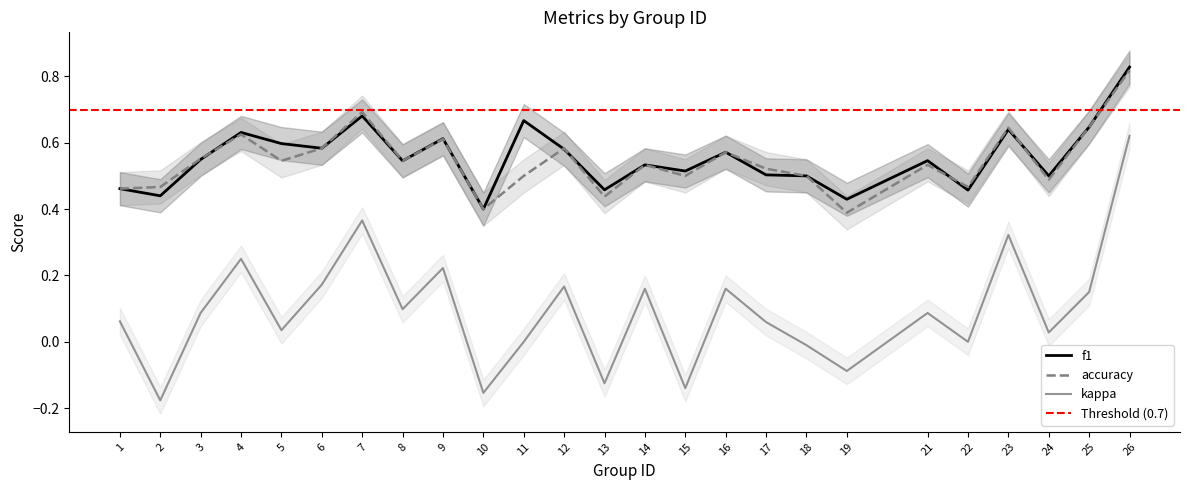

At which category is the sum across all series the highest?

26